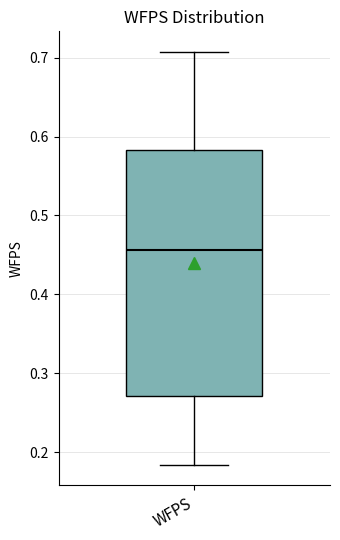

Where does the lower whisker of the box for WFPS end on the y-axis? The values are not printed on the chart, so give them approximately, as read against the axis.

0.18